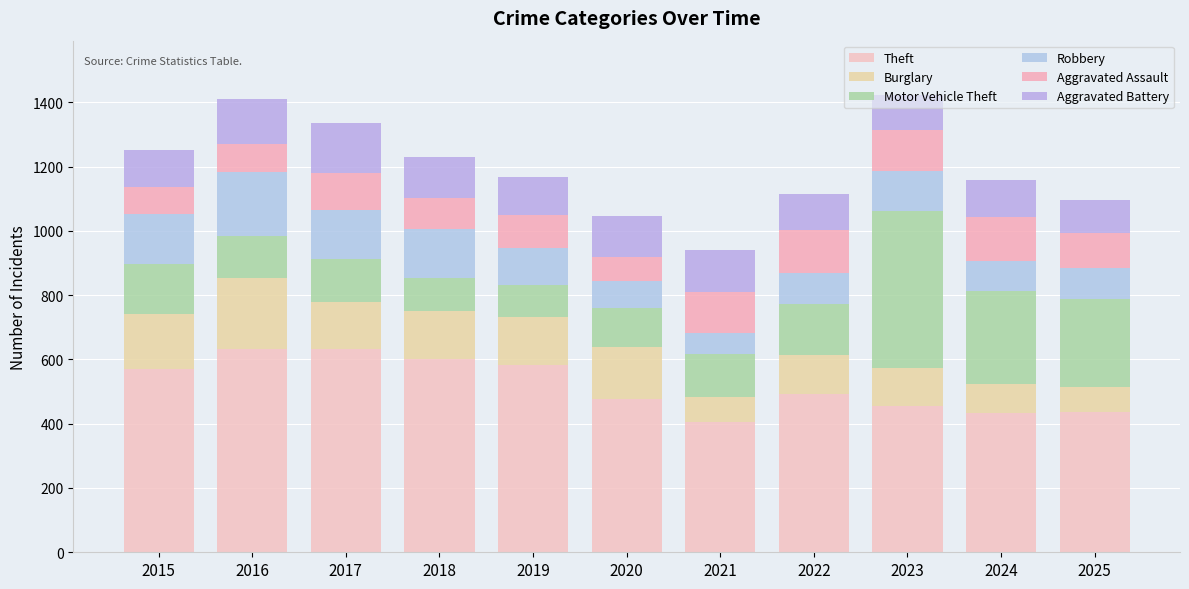

The Motor Vehicle Theft series shows 120 at 2020. True or false?

True